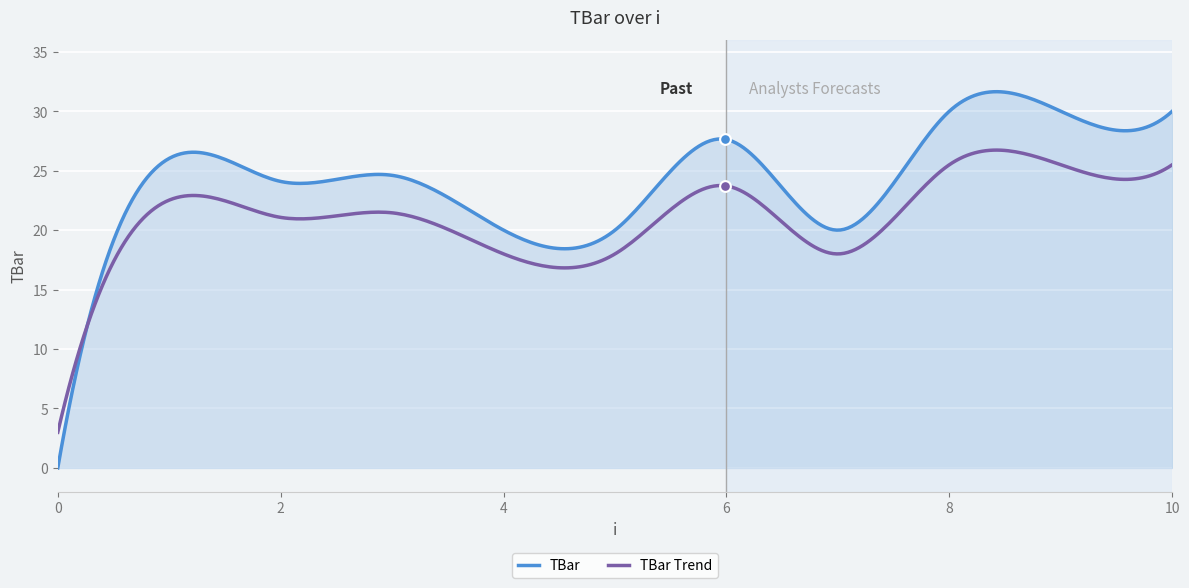

Which series has the largest total across all categories?

TBar